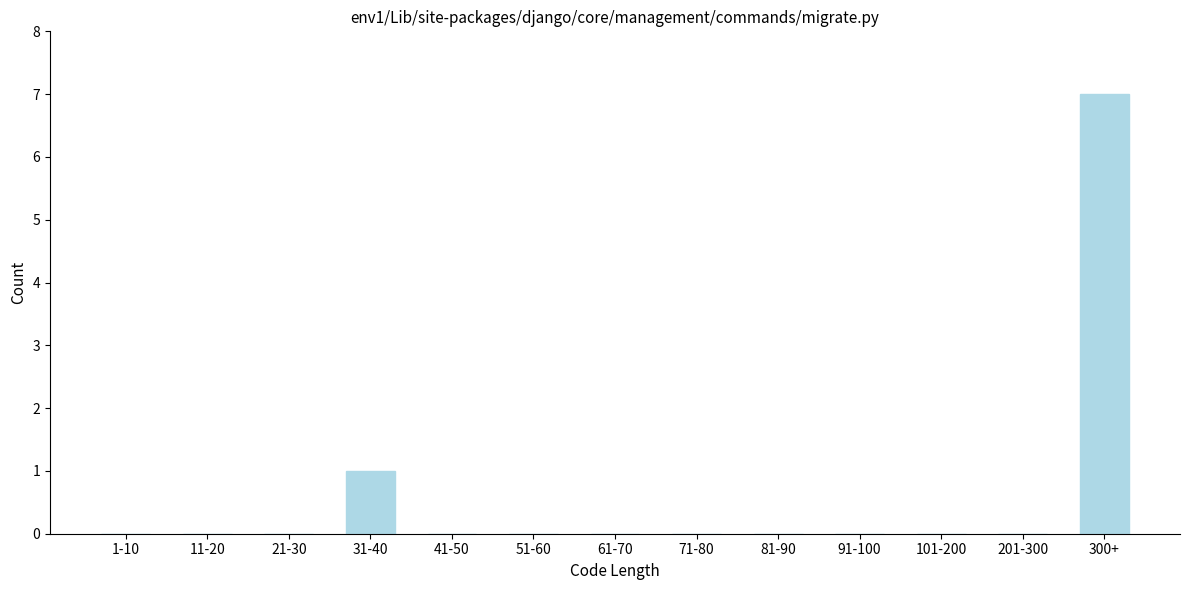

Reading left to right, transcribe all the data shown in this chart.

1-10=0	11-20=0	21-30=0	31-40=1	41-50=0	51-60=0	61-70=0	71-80=0	81-90=0	91-100=0	101-200=0	201-300=0	300+=7